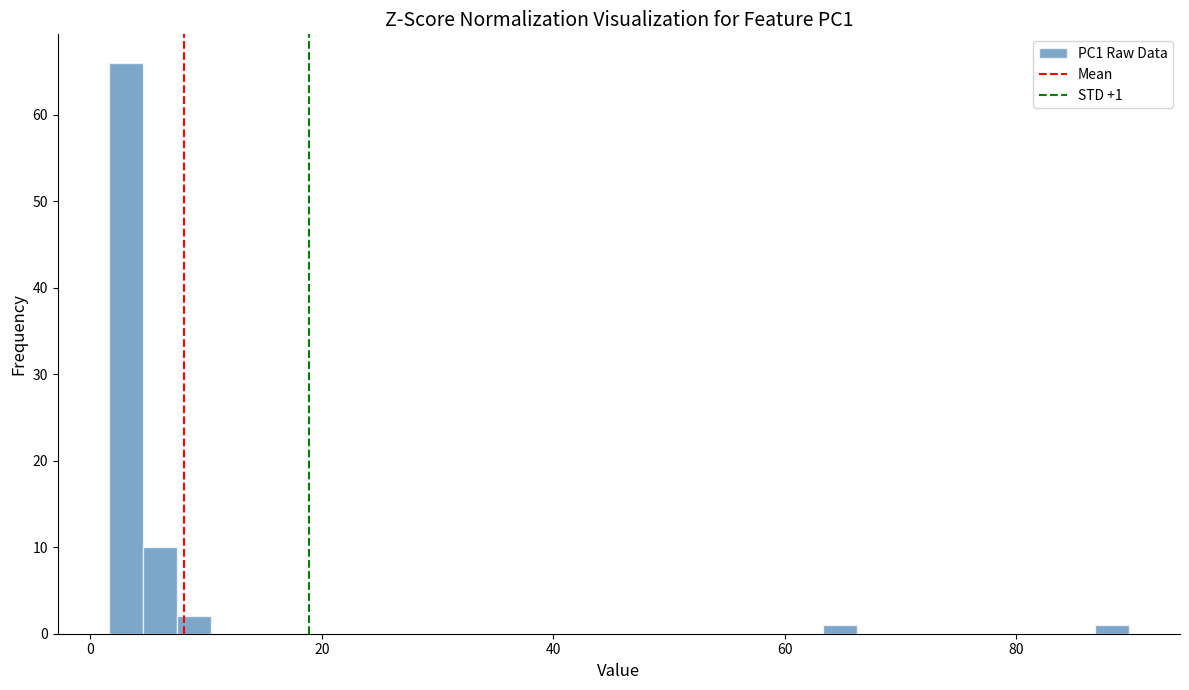

Around what value on the x-axis is the tallest bar? Give the approximate position of its centre, as read against the axis.

4